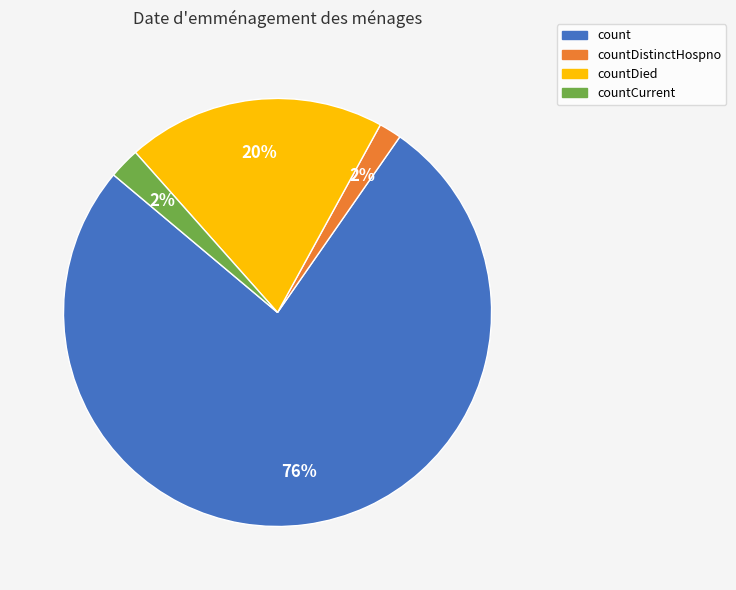

To the nearest percent, what is the average slice percentage?

25%